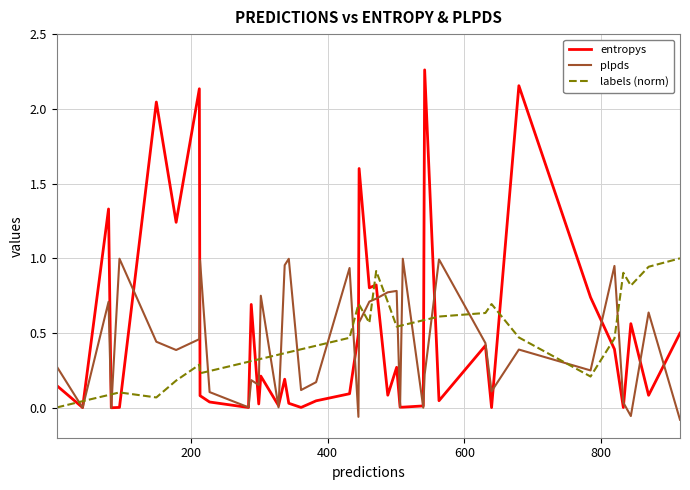

Which series has the widest spread of values?

entropys